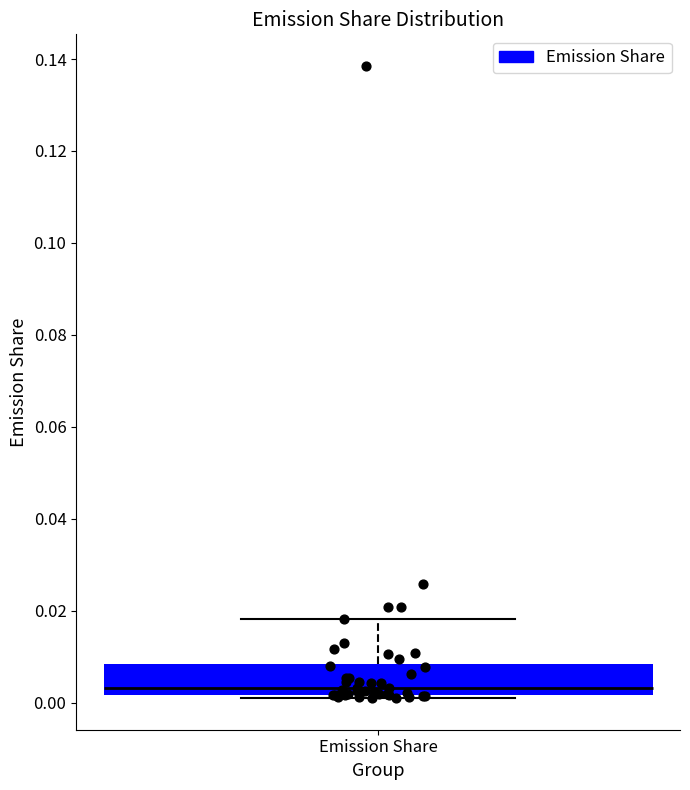

Read this box plot against the y-axis: the position of the median line, the range covered by the box, and the ends of both whiskers. The values are not printed on the chart, so give them approximately, as read against the axis.

median 0.004, box 0.002 to 0.008, whiskers 0.002 (just below the box's lower edge) to 0.018